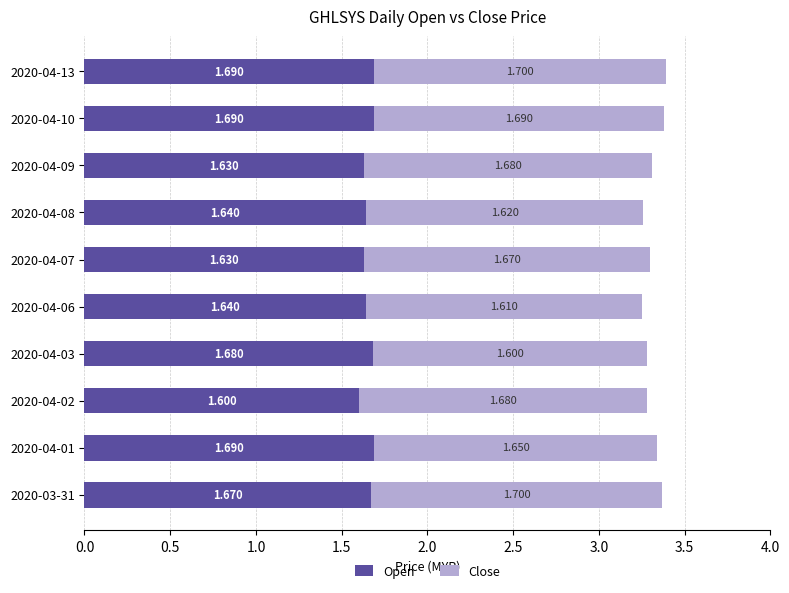

Count the number of data series in this chart.

2